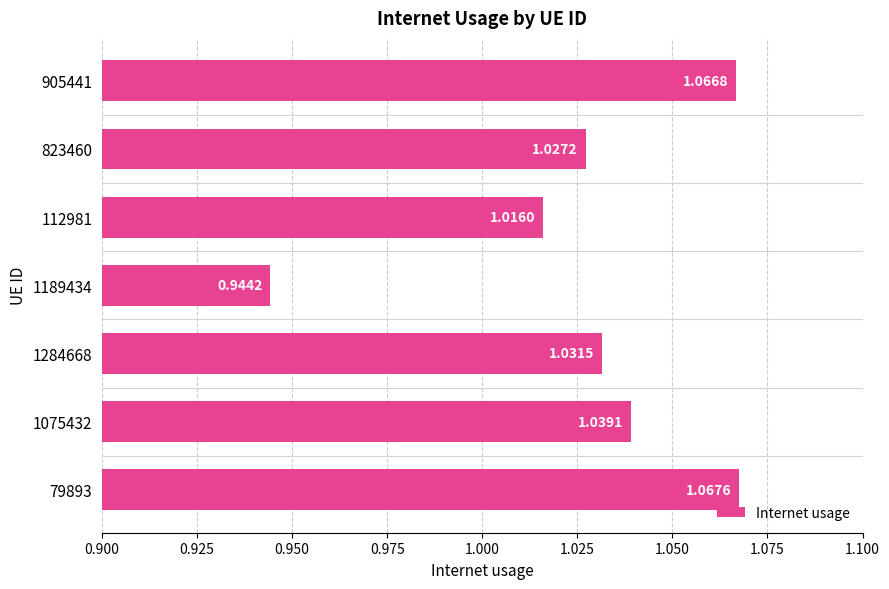

Between 905441 and 1284668, which is larger?

905441